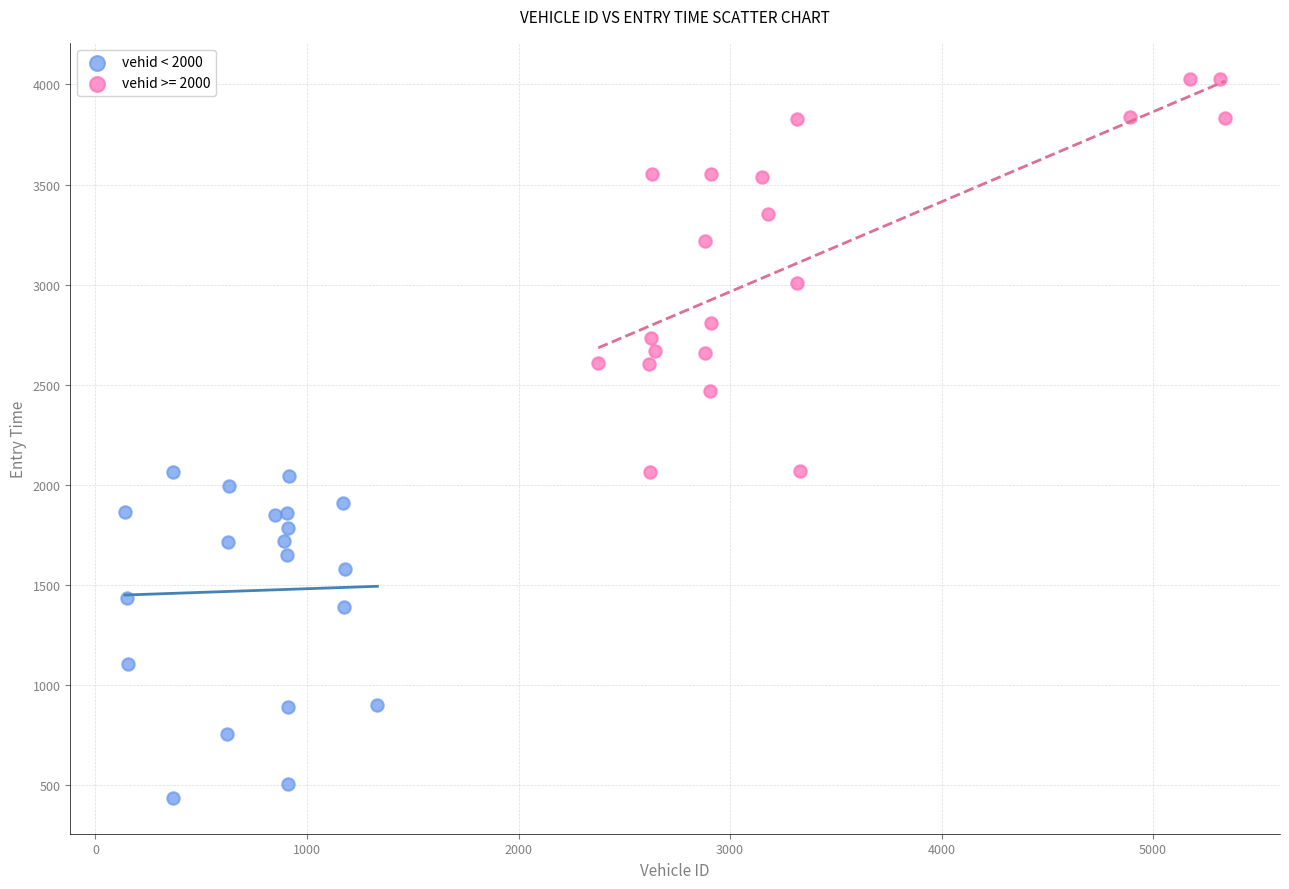

Which series contains the highest Y value?

vehid >= 2000